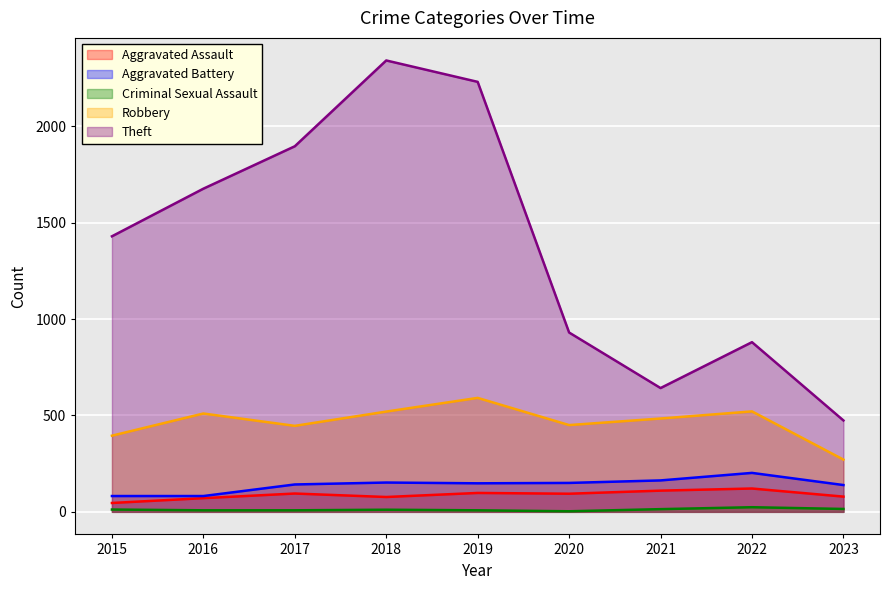

Where does the Aggravated Assault series first go above 94?

2017